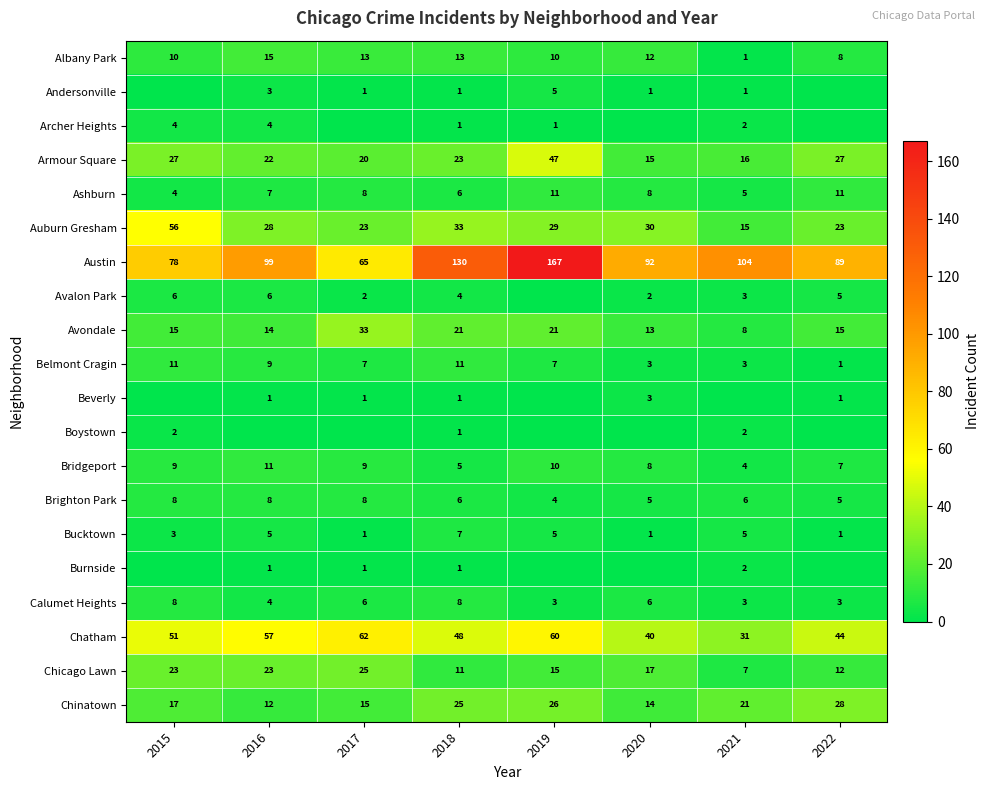

What is the sum of all Calumet Heights values?

41